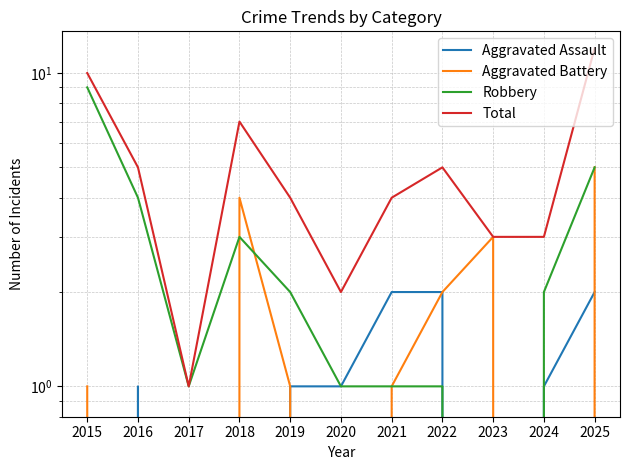

What is the difference between the maximum and minimum values in the Aggravated Assault series?

2